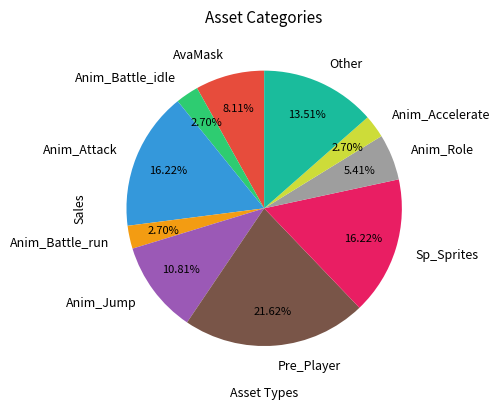

What is the largest slice in the pie chart?

Pre_Player